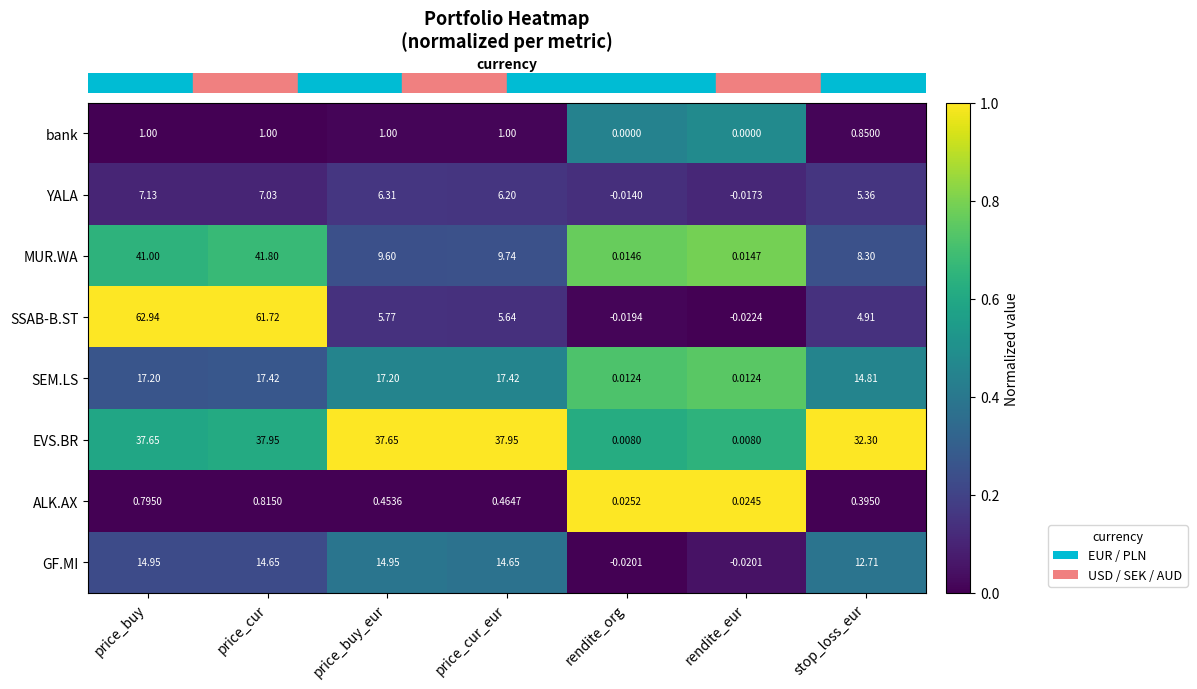

Where does the GF.MI series first go above 14?

price_buy